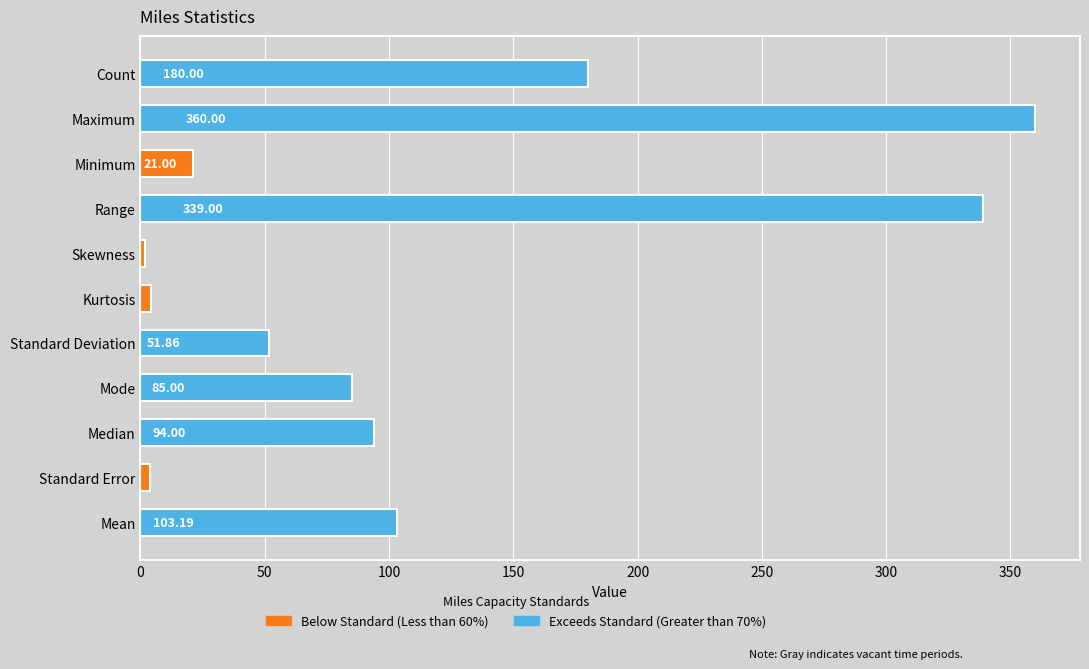

Where is the data nearest to the value 180?

Count